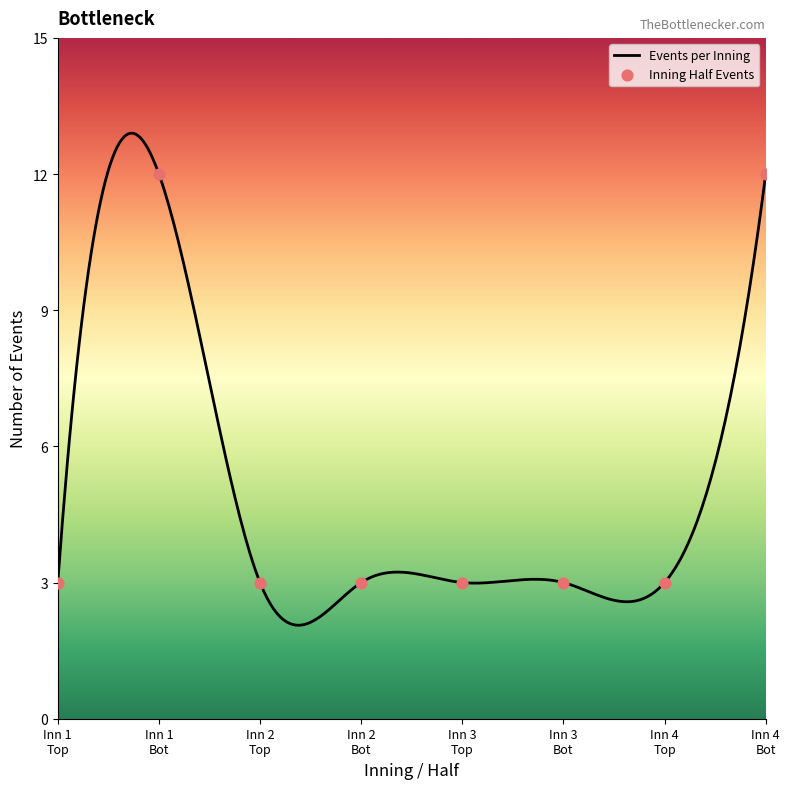

What is the minimum value for Events per Inning?

2.1